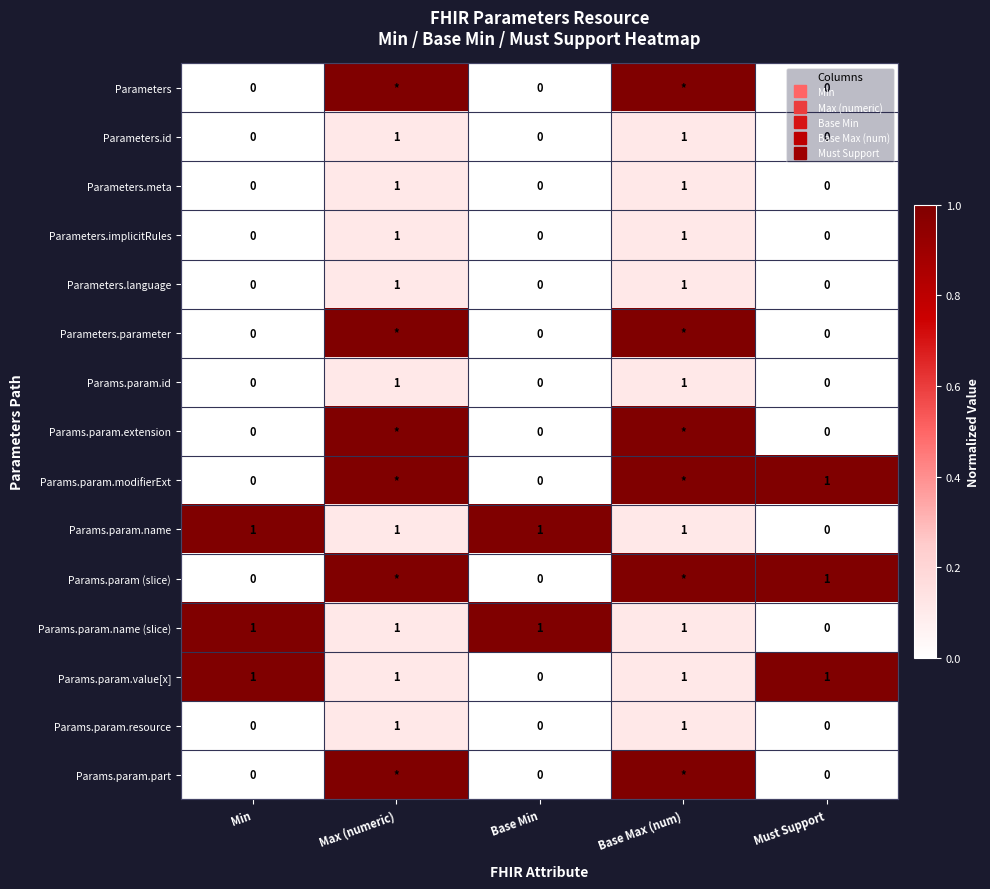

At which category is the sum across all series the highest?

Max (numeric)